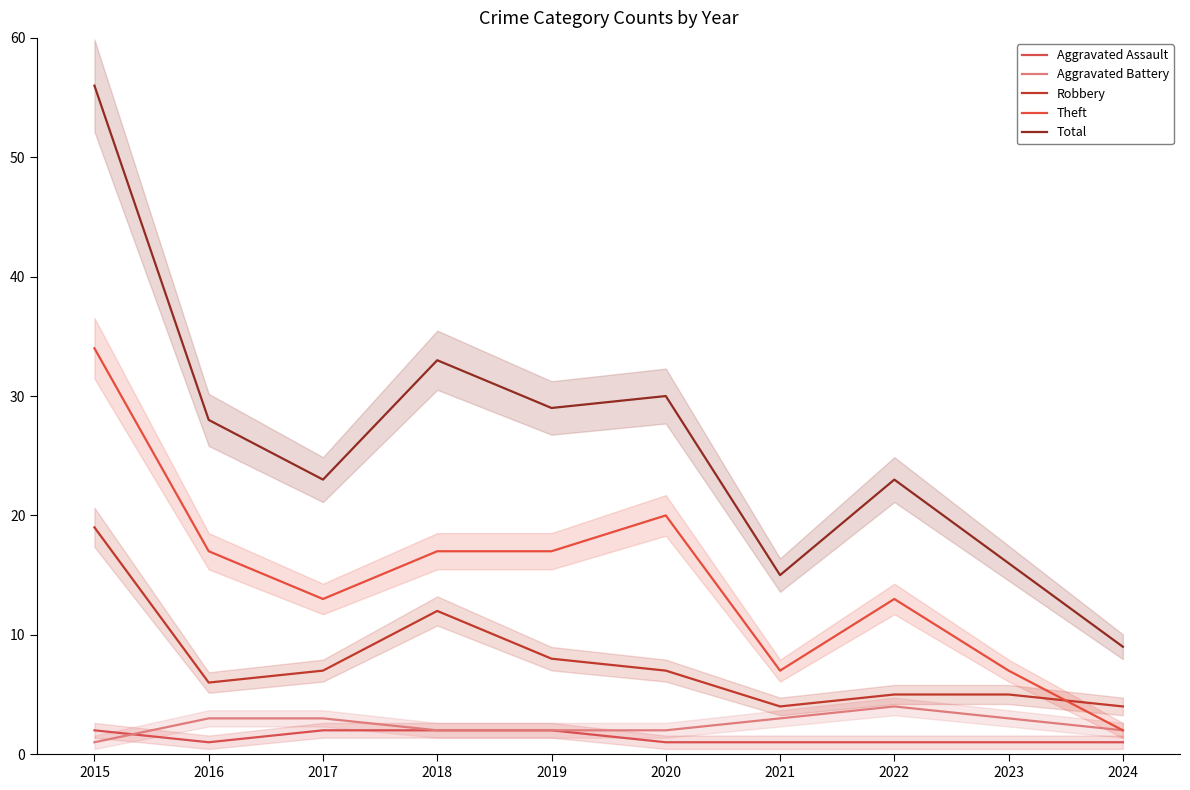

Which has a higher value, 2017 or 2020?

2017